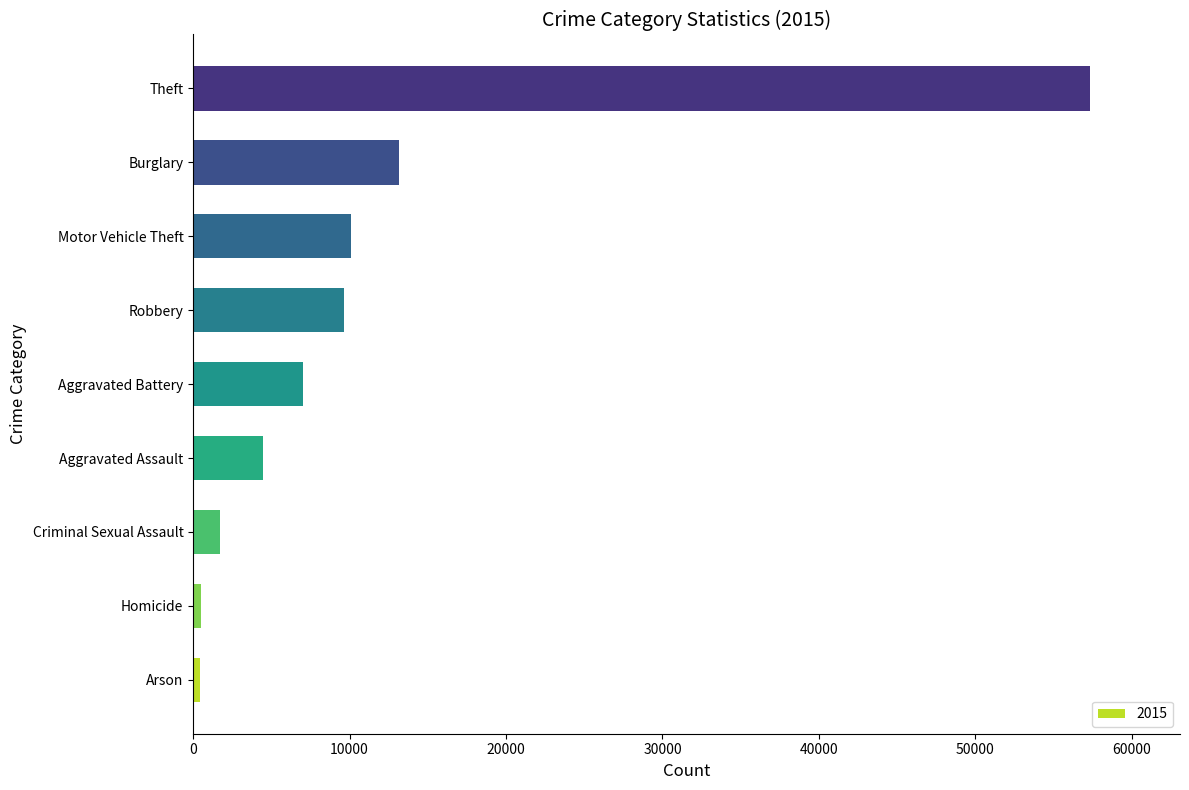

Where is the data nearest to the value 28899?

Burglary